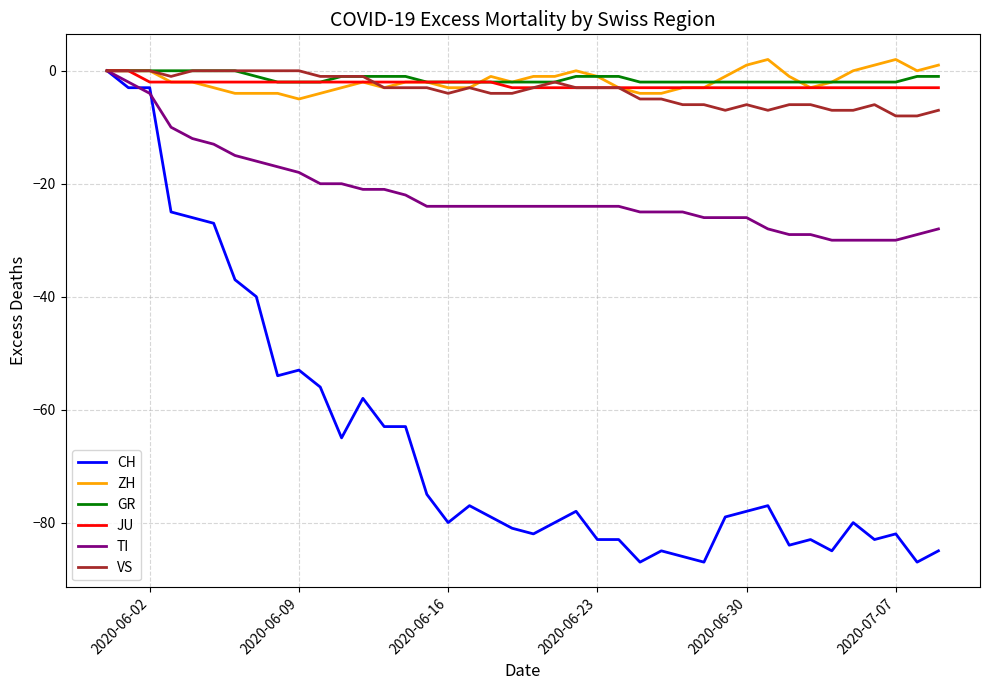

What is the minimum value for CH?

-87